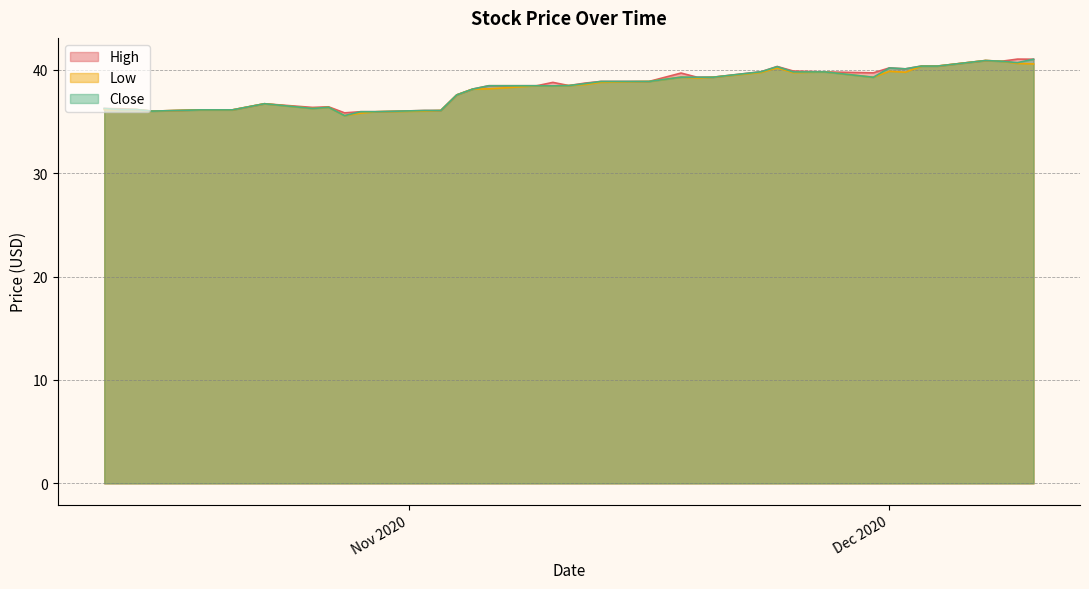

What is the value of the Close point at the 8th from the left?

36.7